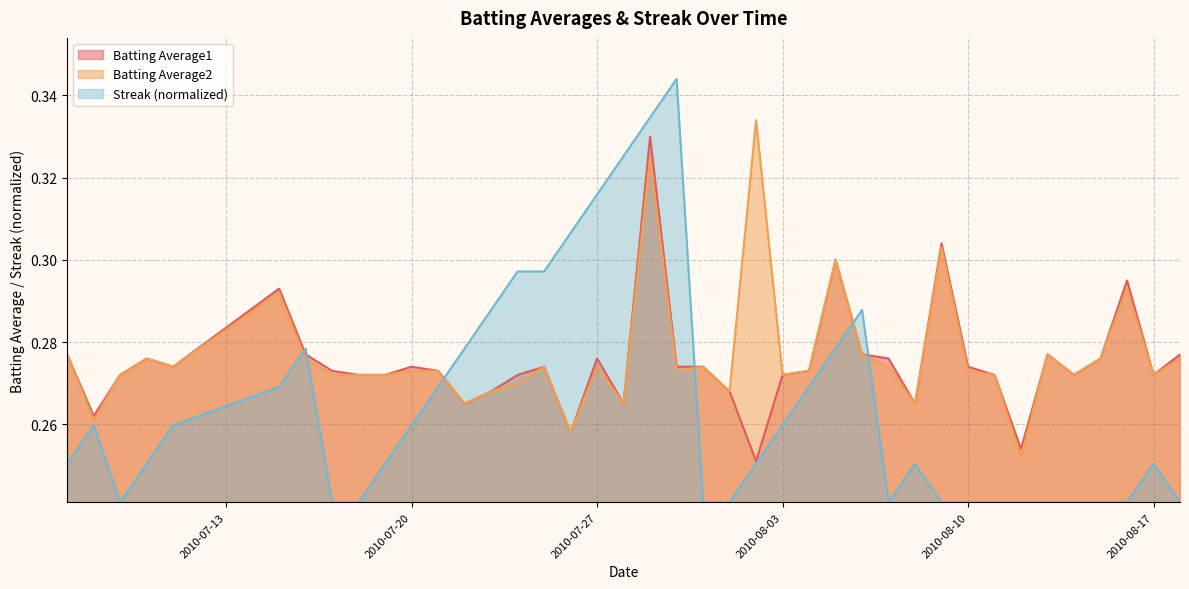

What is the maximum value for Batting Average1?

0.3